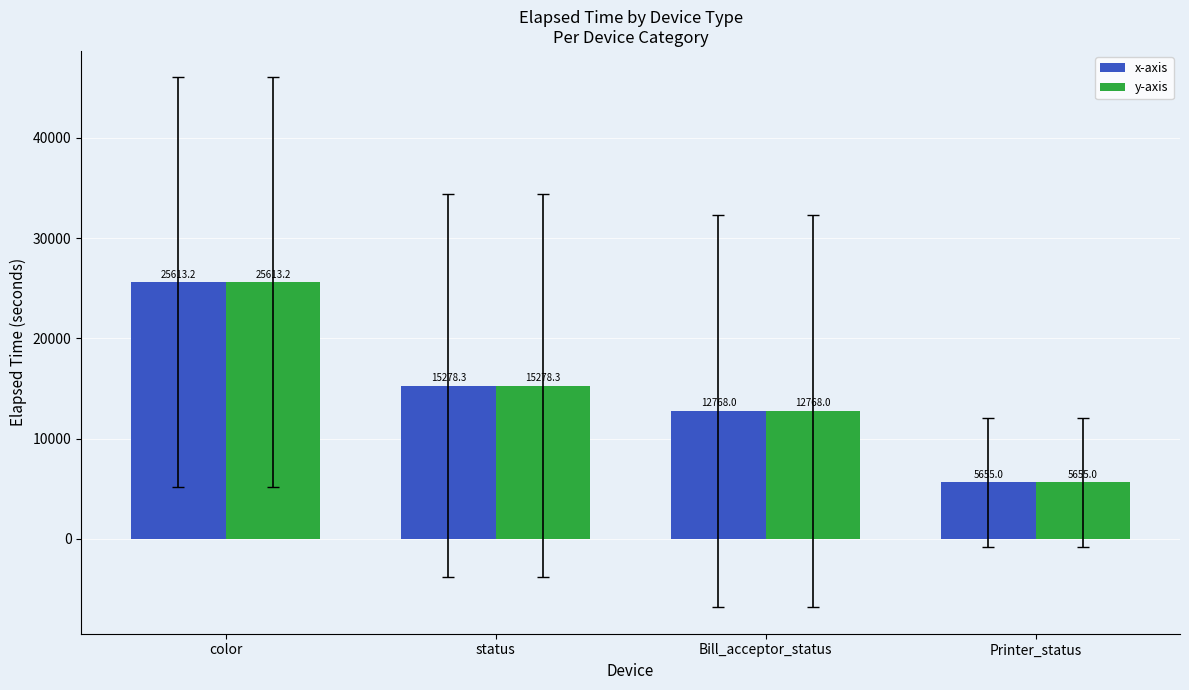

How many bars are there in each group?

2